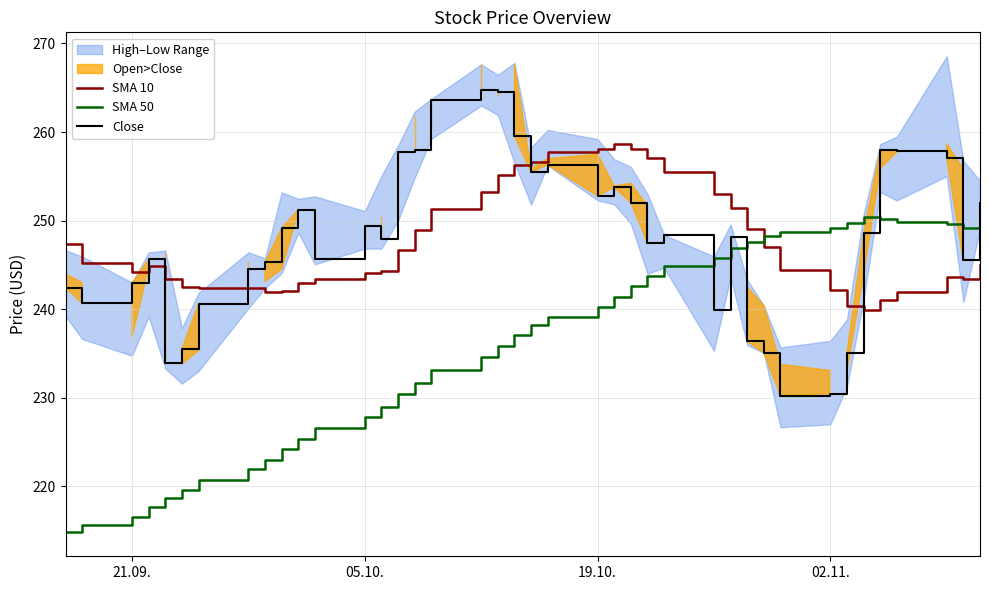

How many lines are shown in the chart?

3